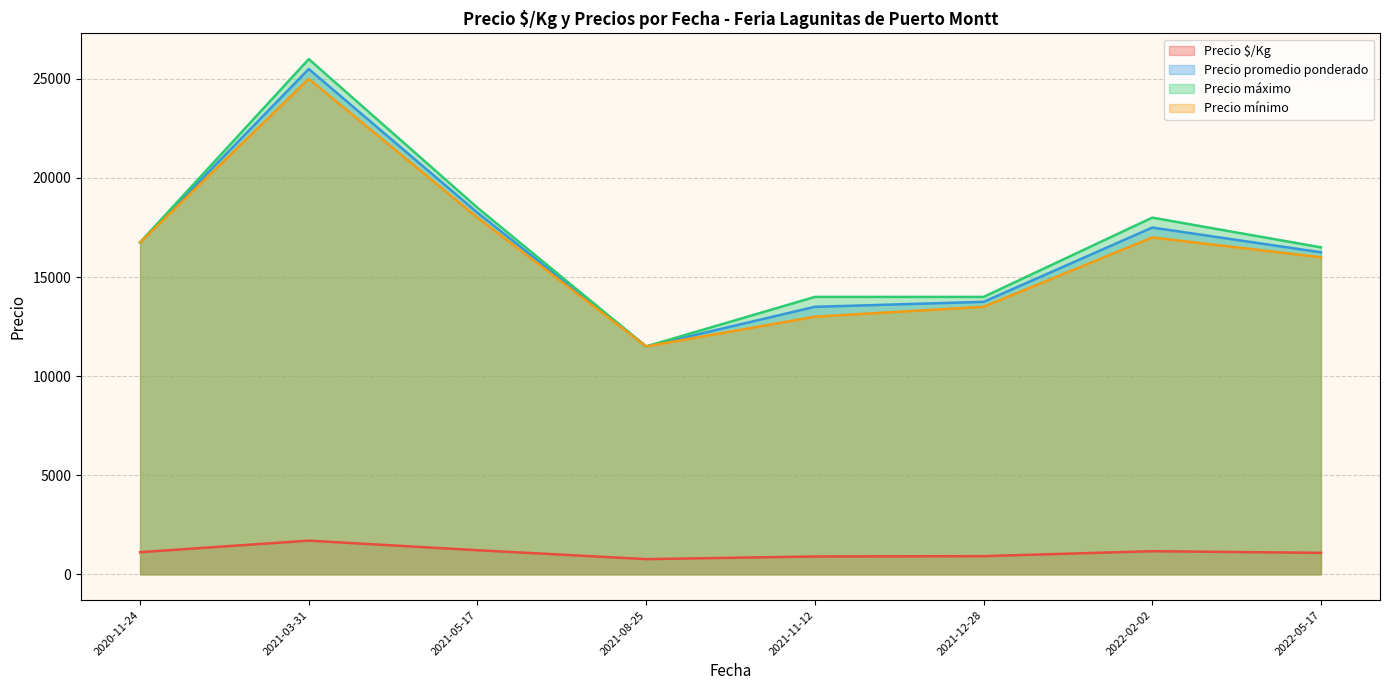

What is the average value of the Precio $/Kg series?

1108